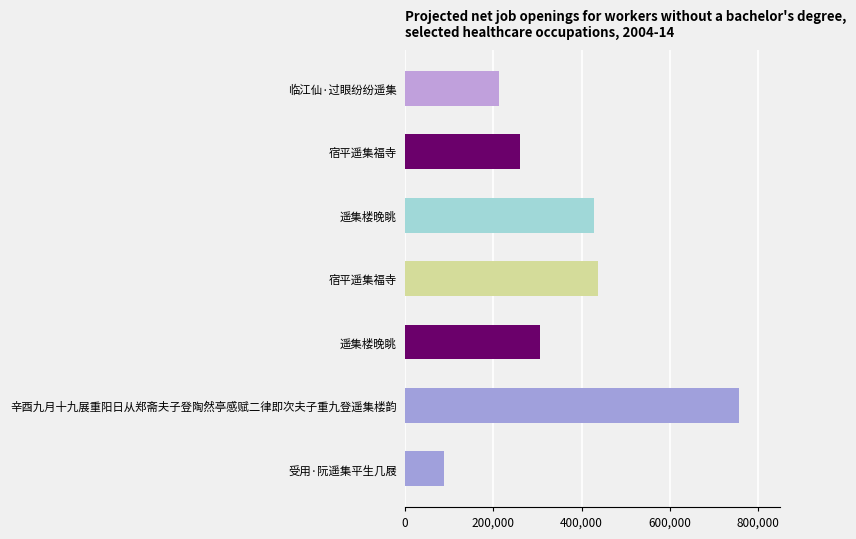

How many distinct data groups are displayed?

1